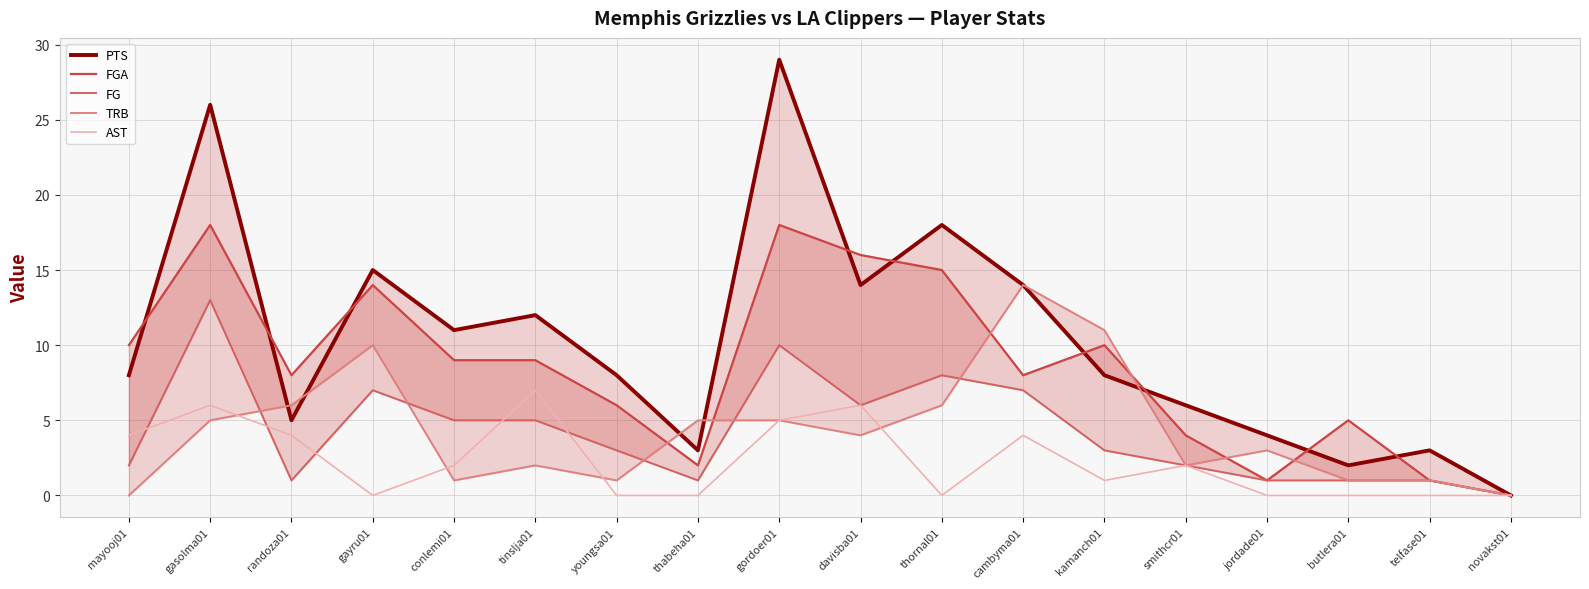

True or false: FGA and FG intersect in this chart.

False